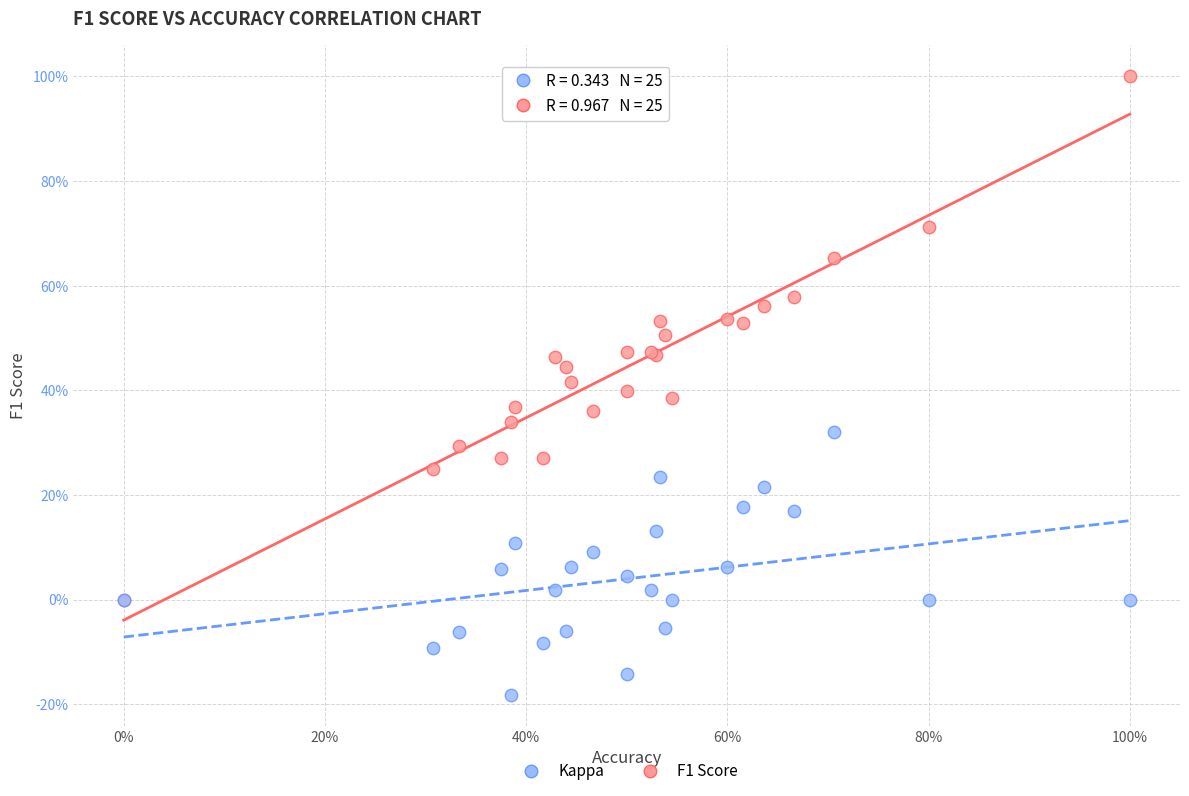

What are all the series names shown in the legend?

Kappa, F1 Score